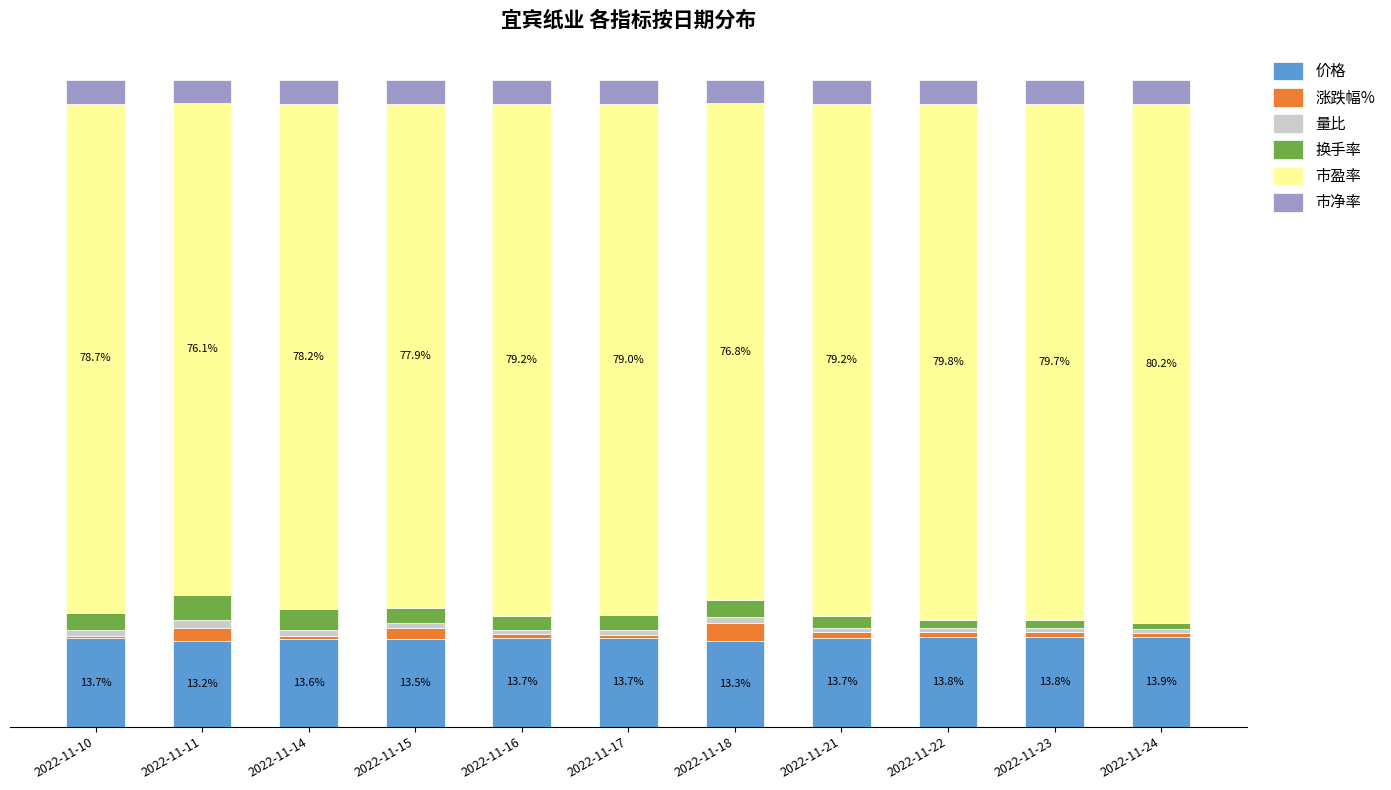

Are the bars grouped side by side (vs. stacked)?

No